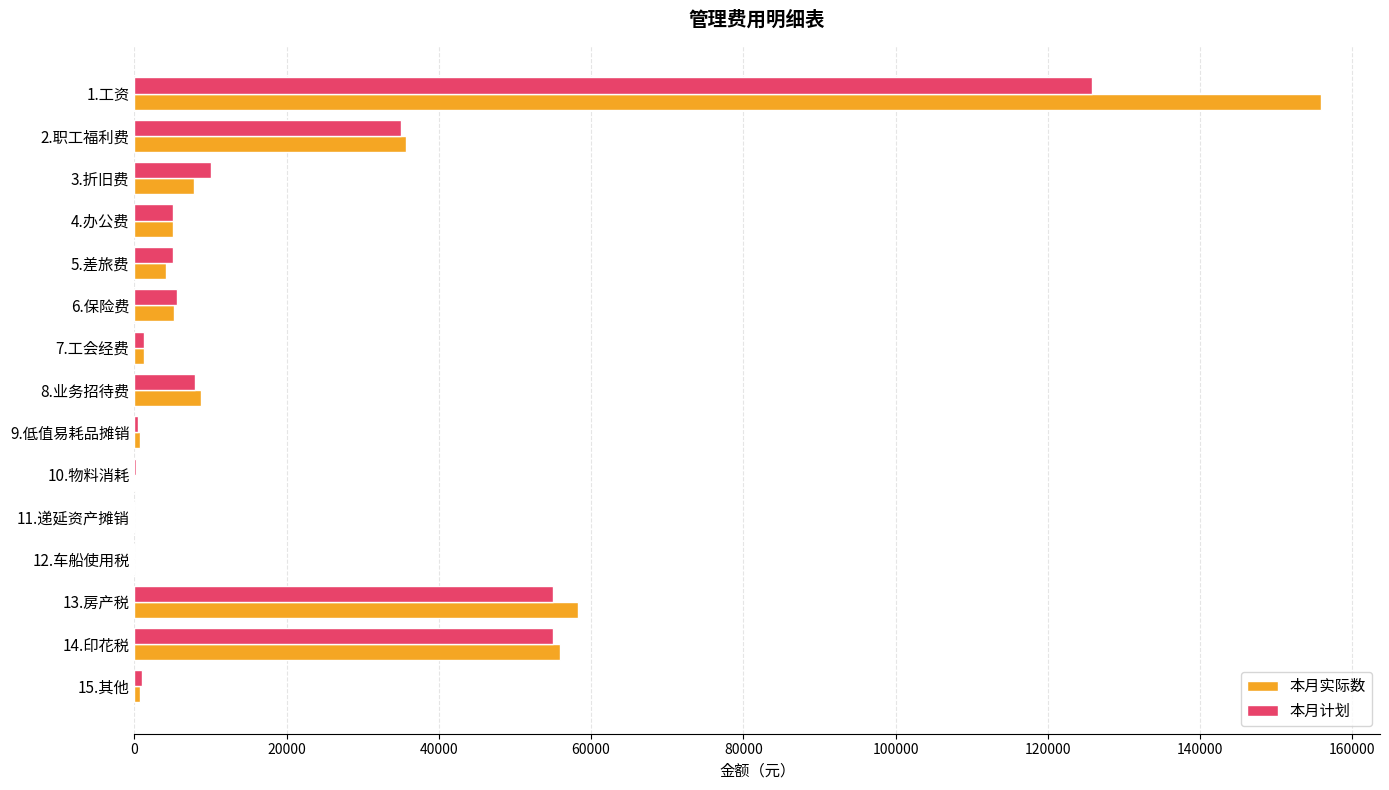

What is the total value across all series at 8.业务招待费?

16792.5